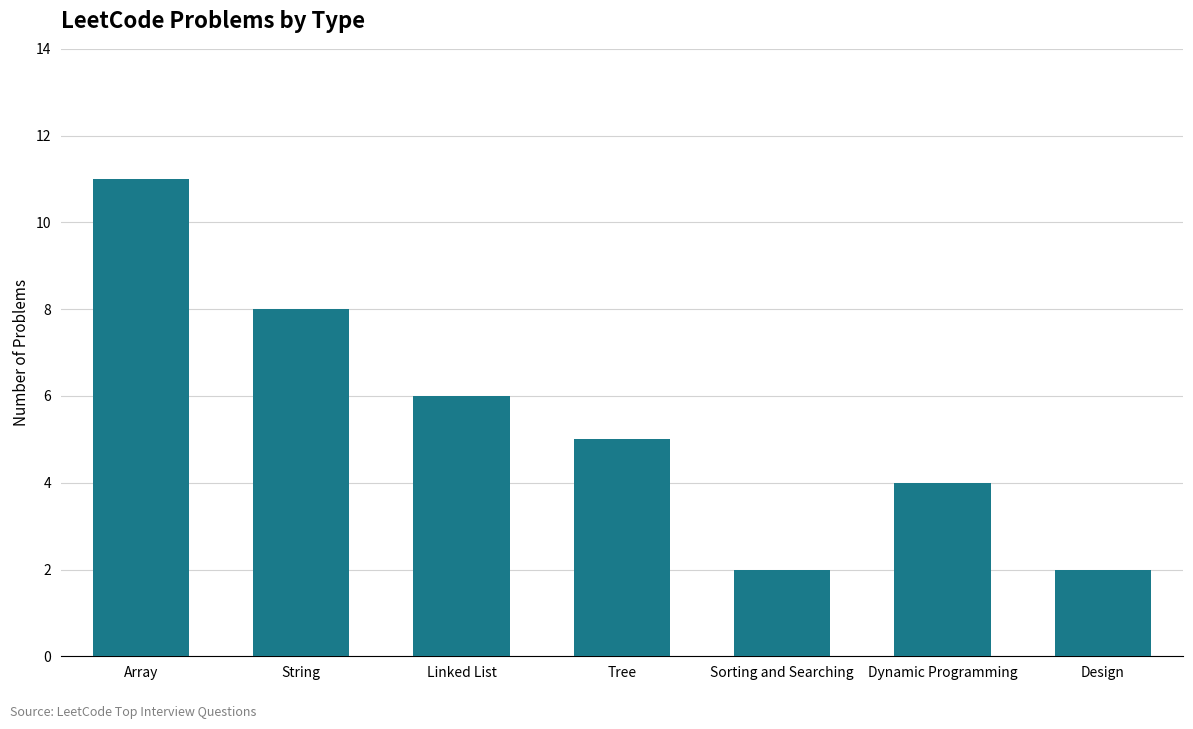

What is the approximate value at String?

8